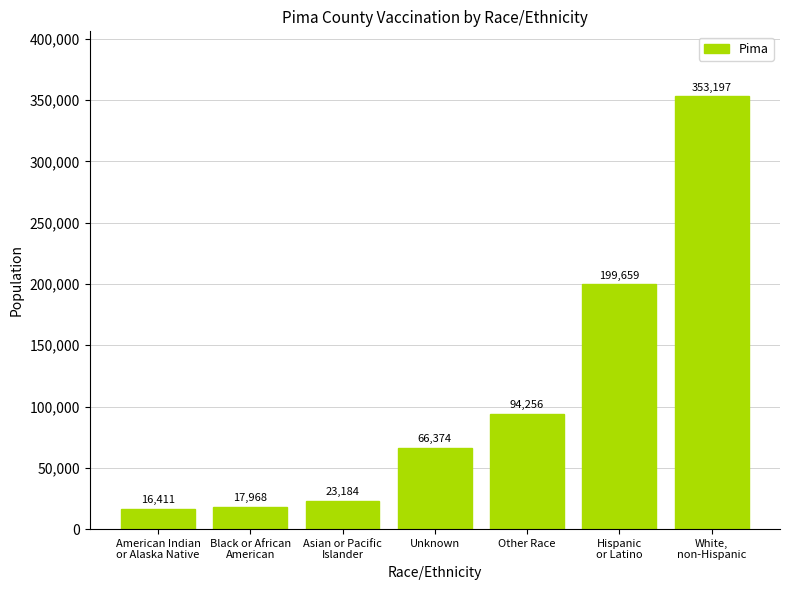

True or false: the data shows 66374 at Unknown.

True